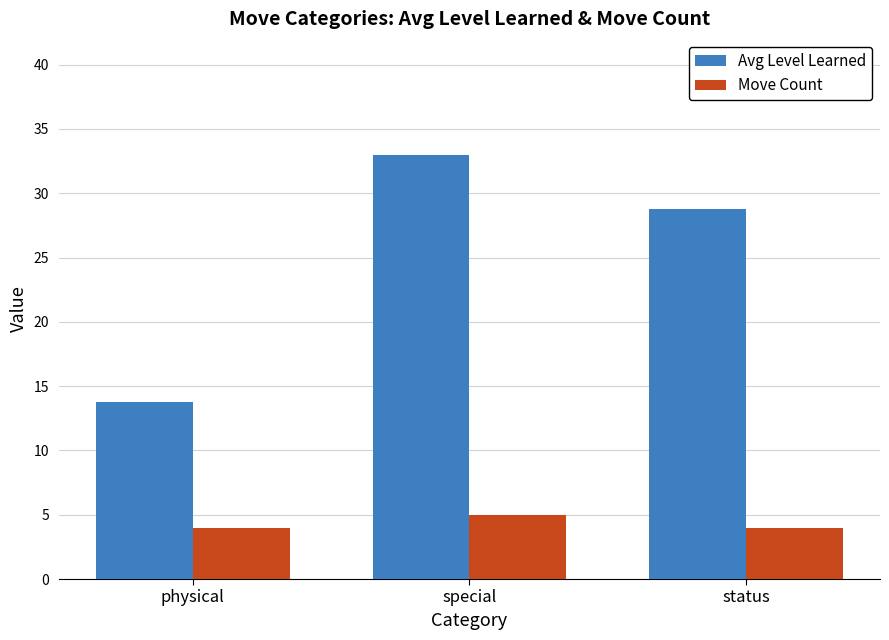

At how many categories does at least one series exceed 9?

3